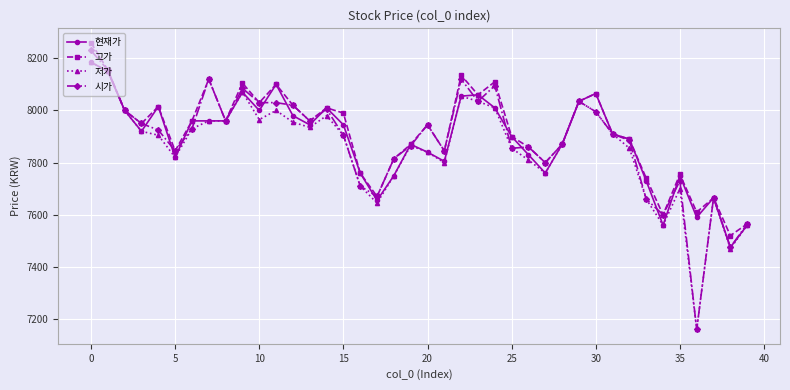

Reading left to right, extract all data points from this chart.

현재가: 8185	8150	8000	7920	8015	7820	7960	7960	7960	8070	8000	8100	7980	7945	8010	7945	7760	7655	7750	7870	7840	7805	8055	8060	8010	7900	7830	7760	7870	8035	8065	7910	7890	7730	7560	7750	7590	7665	7475	7560
고가: 8260	8155	8000	7950	8015	7845	7960	8120	7960	8105	8030	8100	8020	7960	8010	7990	7760	7670	7815	7870	7945	7845	8135	8060	8110	7900	7860	7800	7870	8035	8065	7910	7890	7740	7600	7755	7610	7665	7520	7565
저가: 8185	8150	8000	7920	7905	7820	7930	7960	7960	8070	7965	8000	7955	7935	7980	7905	7710	7645	7750	7865	7840	7800	8055	8035	8010	7855	7810	7760	7870	8035	7995	7910	7855	7660	7560	7700	7160	7665	7470	7560
시가: 8230	8155	8000	7950	7925	7845	7930	8120	7960	8085	8030	8030	8020	7960	8005	7905	7710	7670	7815	7865	7945	7845	8120	8035	8095	7855	7860	7800	7870	8035	7995	7910	7885	7660	7600	7730	7160	7665	7475	7565